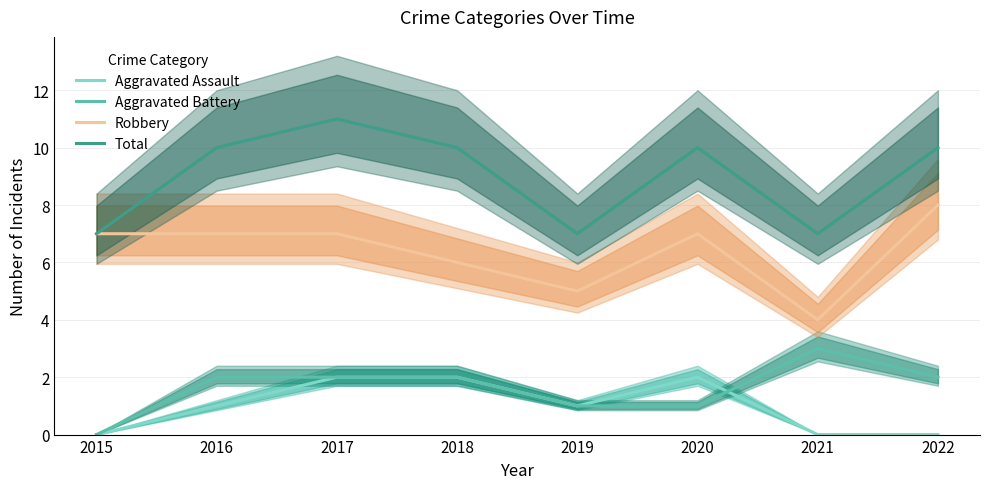

How many categories are shown in the chart?

8